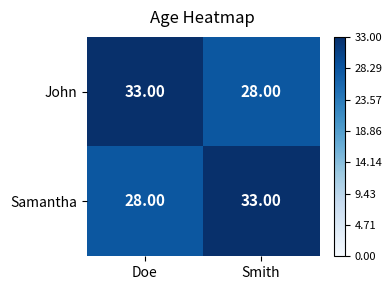

What is the spread (max minus min) of values at Smith?

5